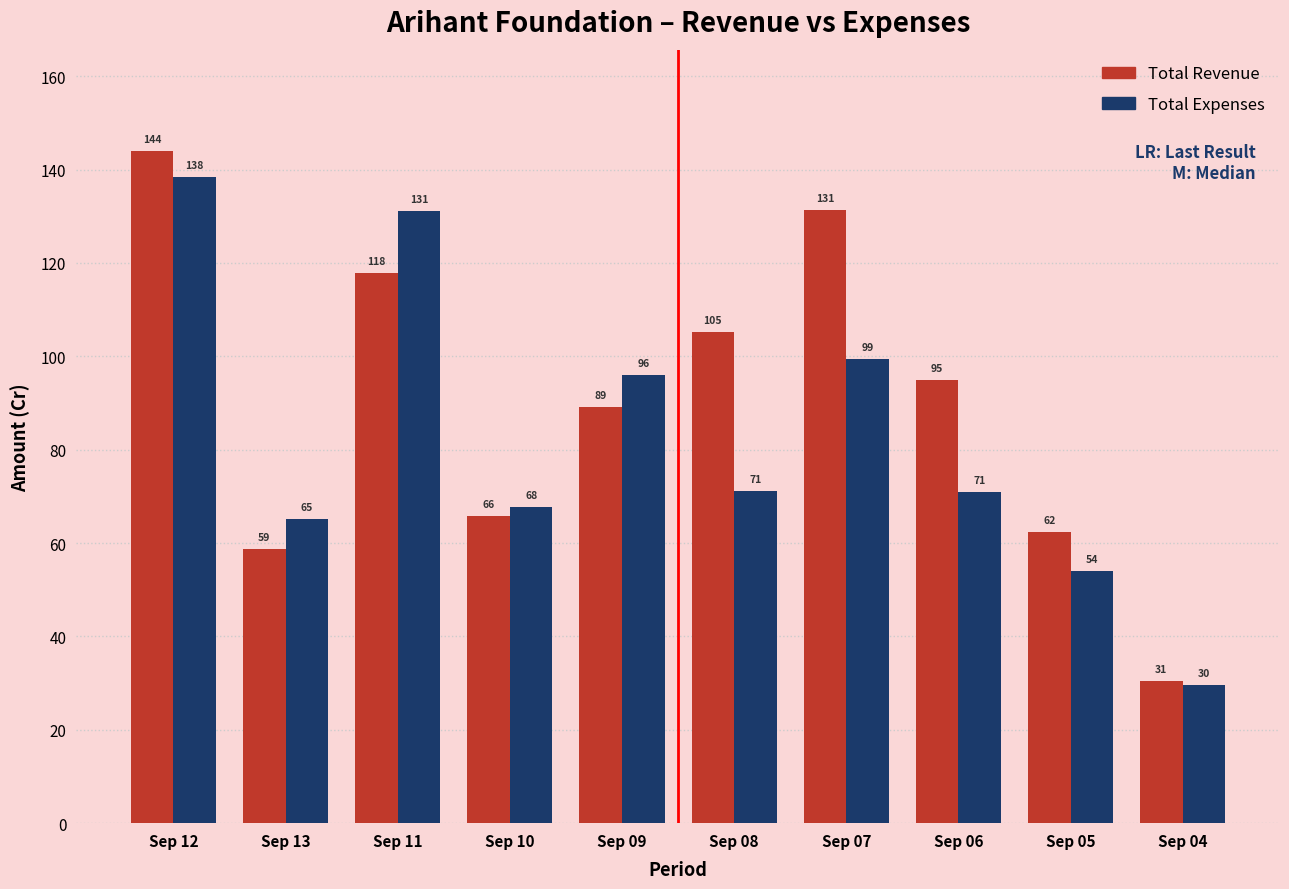

Which series has the largest range (max minus min)?

Total Revenue